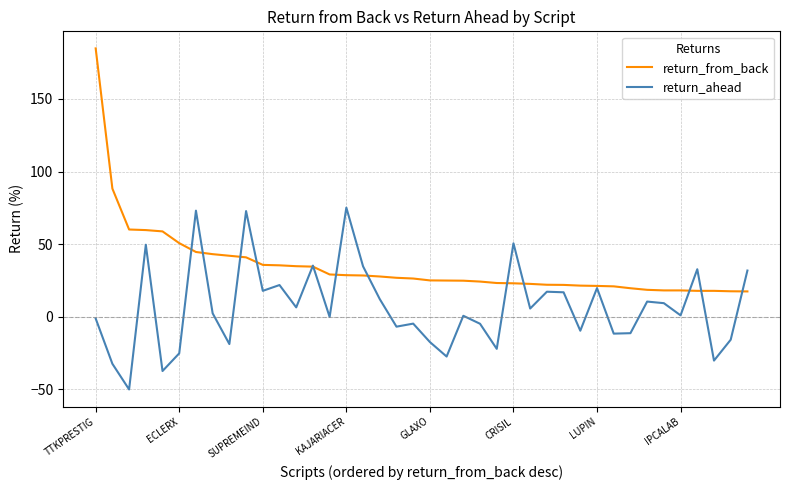

What is the minimum value for return_ahead?

-50.3